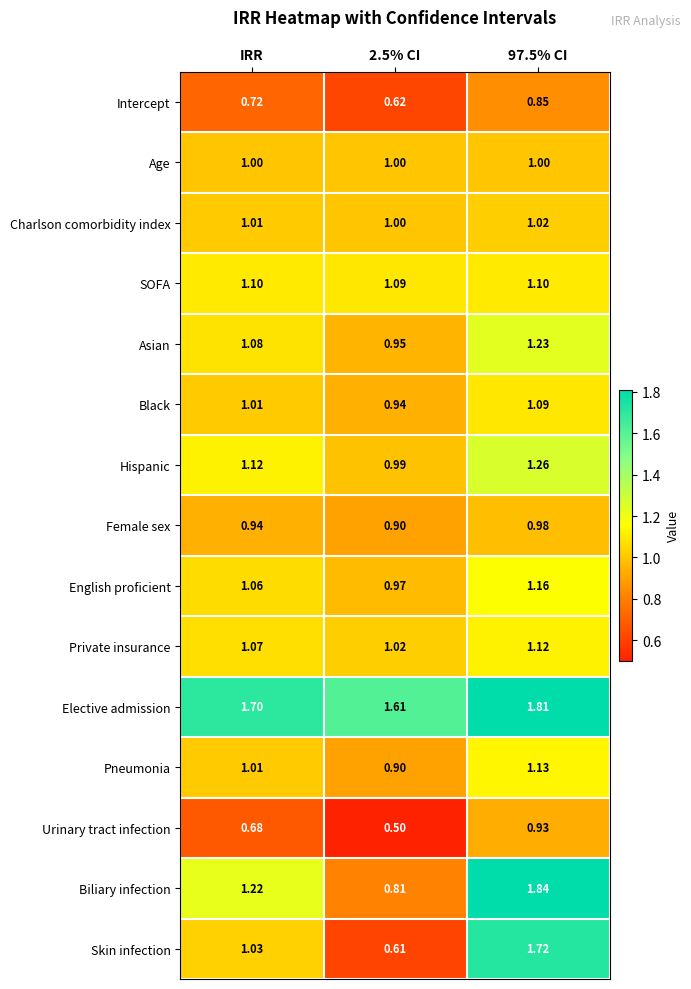

What is the spread (max minus min) of values at IRR?

1.0